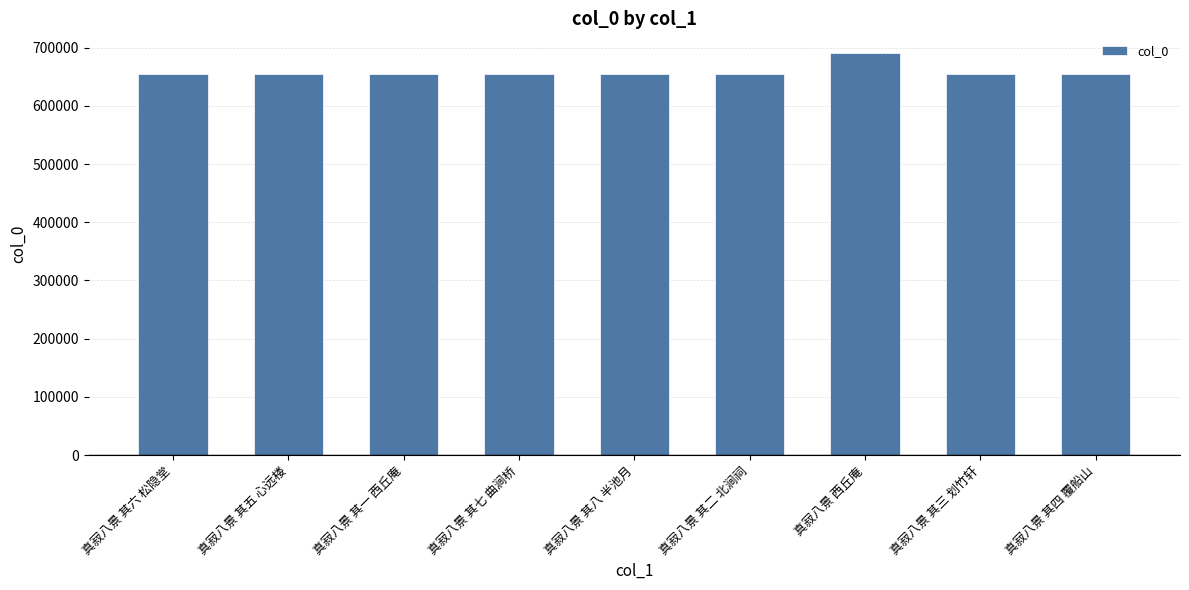

What is the maximum value shown in the chart?

690016